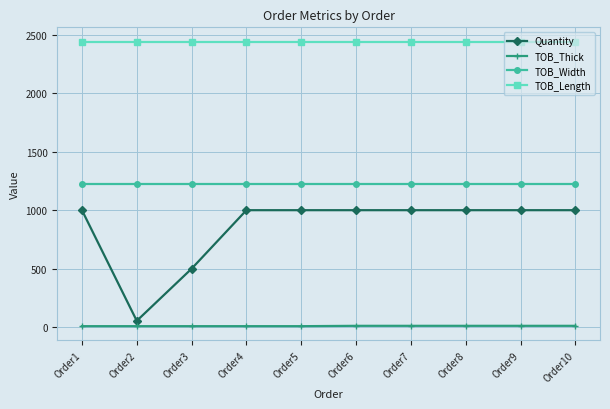

What are all the series names shown in the legend?

Quantity, TOB_Thick, TOB_Width, TOB_Length